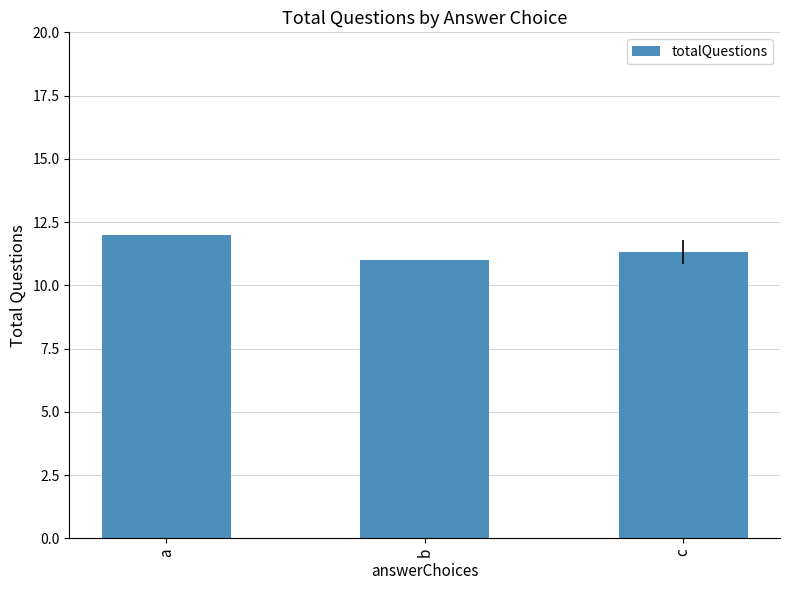

Rank the categories by value from lowest to highest.

b, c, a